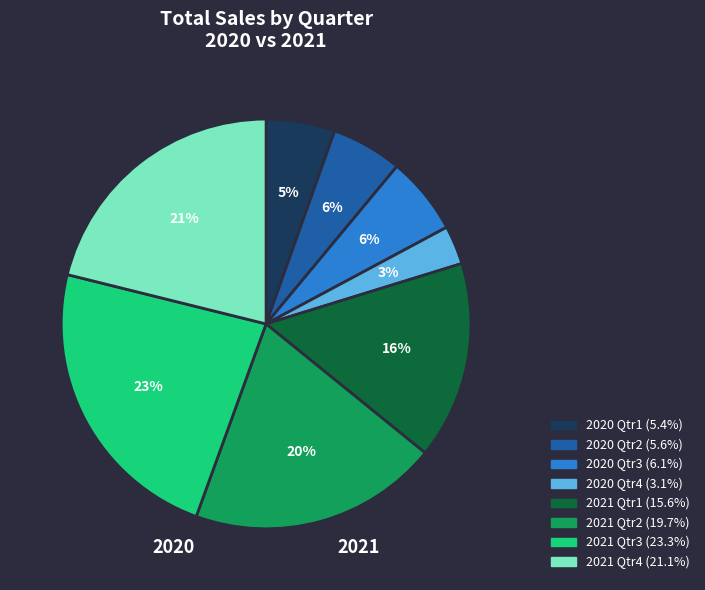

Between 2020 Qtr3 and 2020 Qtr4, which is larger?

2020 Qtr3